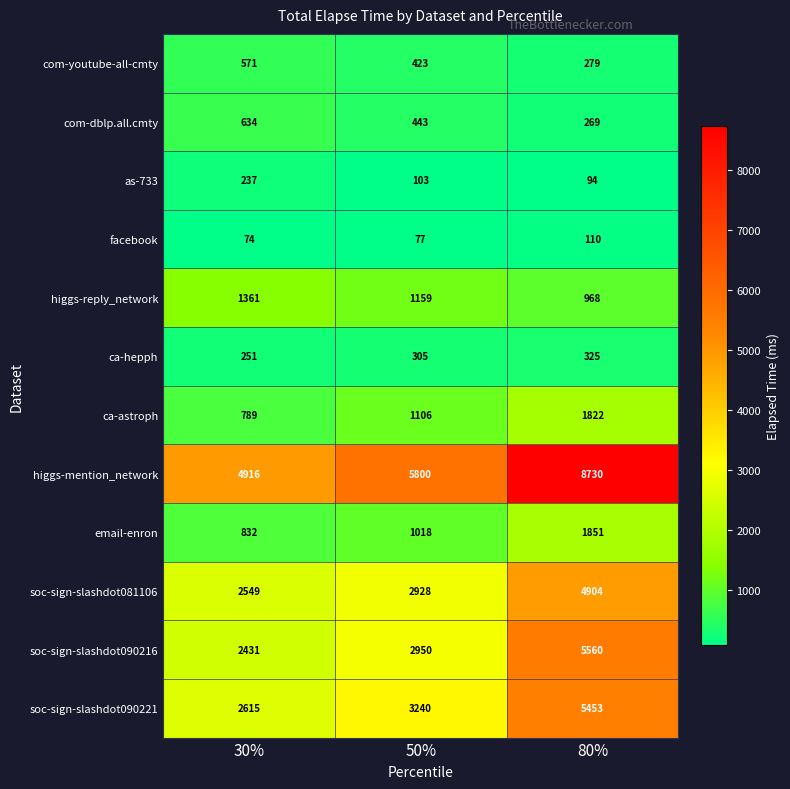

At how many categories does at least one series exceed 4538?

3